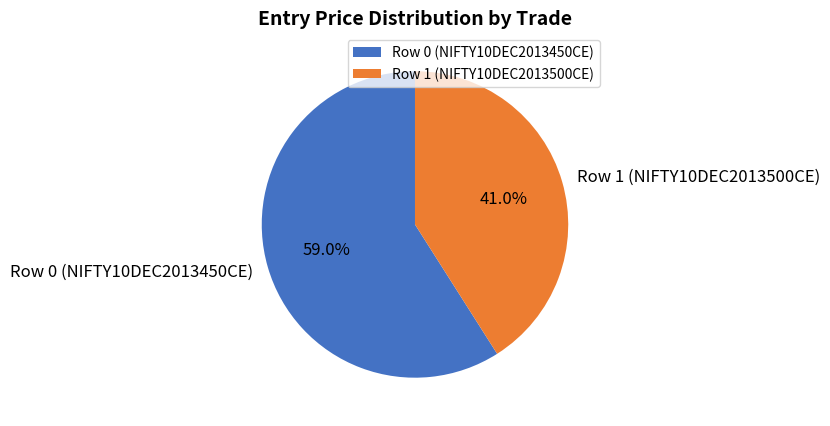

To the nearest percent, what percentage of the pie is Row 0 (NIFTY10DEC2013450CE)?

59%